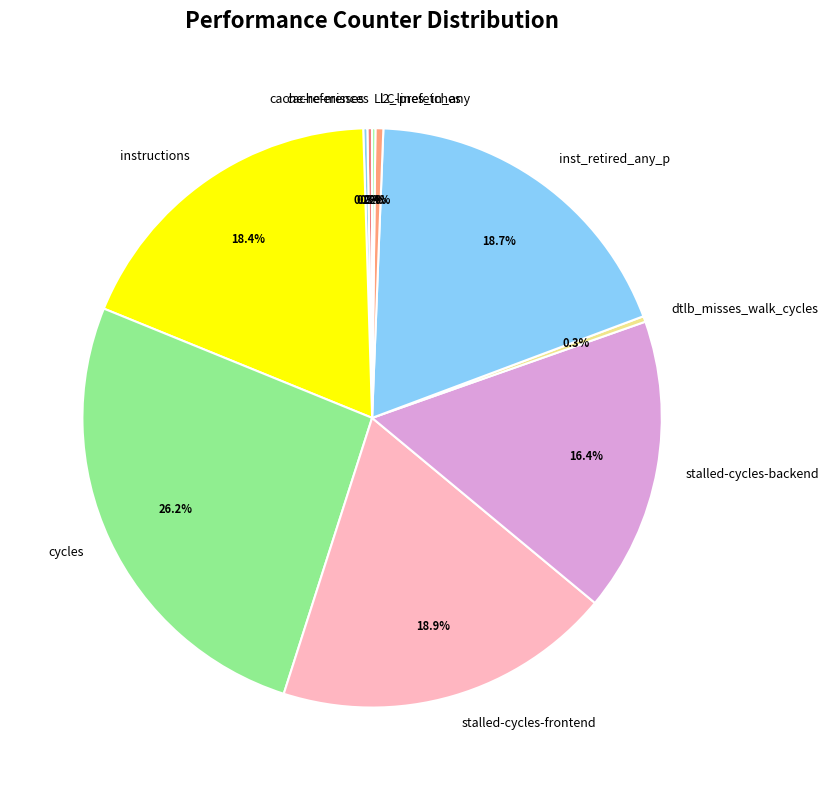

True or false: instructions accounts for 27% of the total.

False